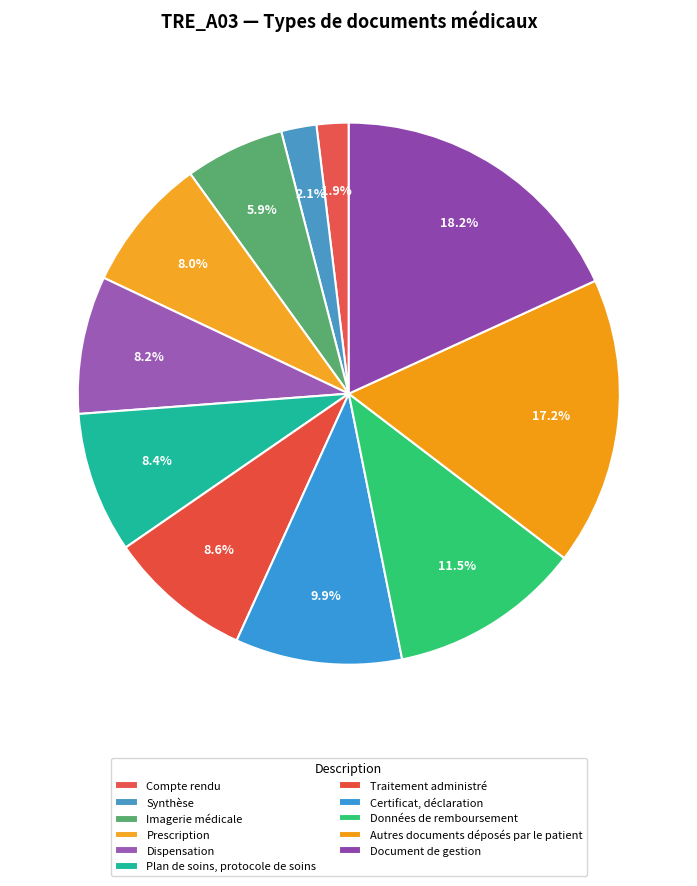

The Données de remboursement slice represents 11% of the pie. True or false?

True